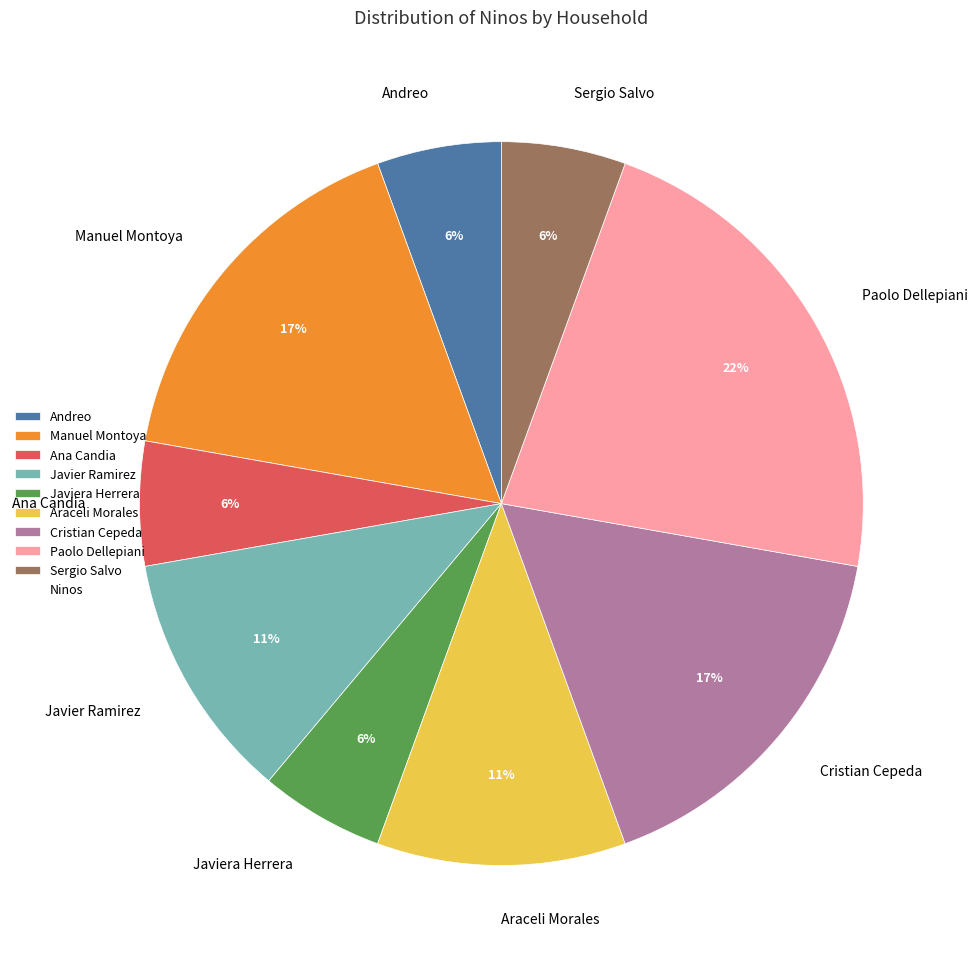

What is the largest slice in the pie chart?

Paolo Dellepiani